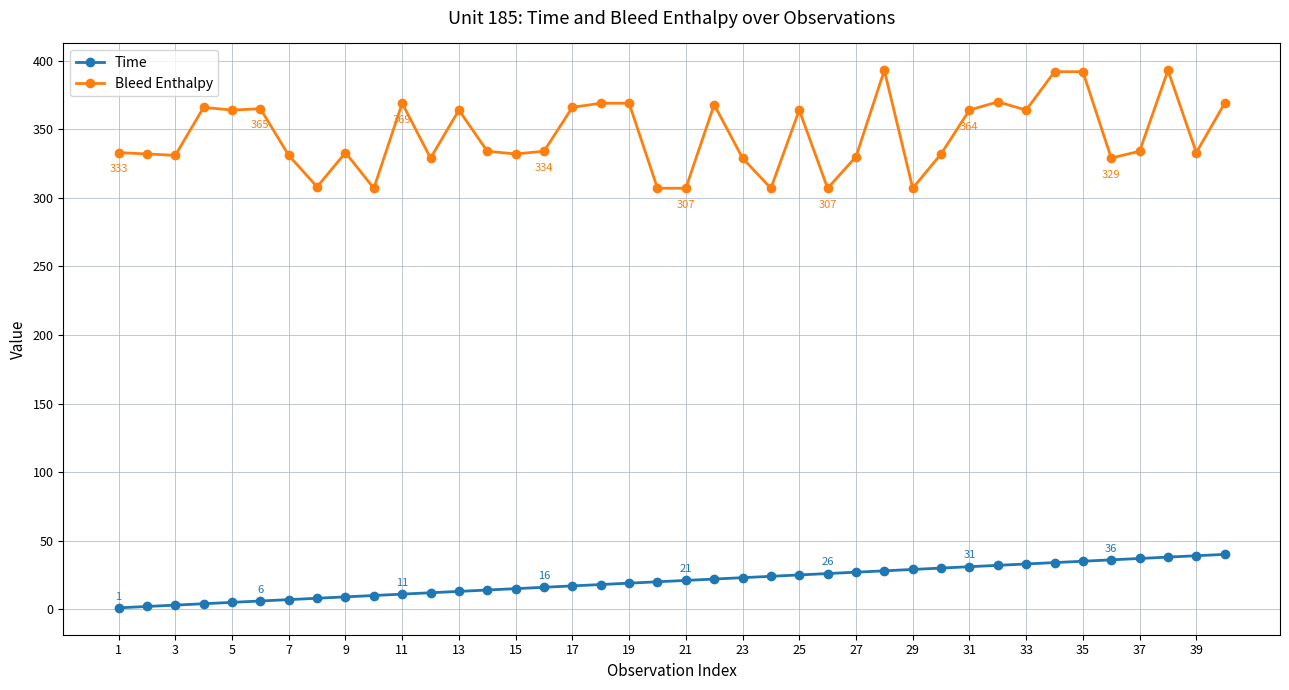

How many lines are shown in the chart?

2